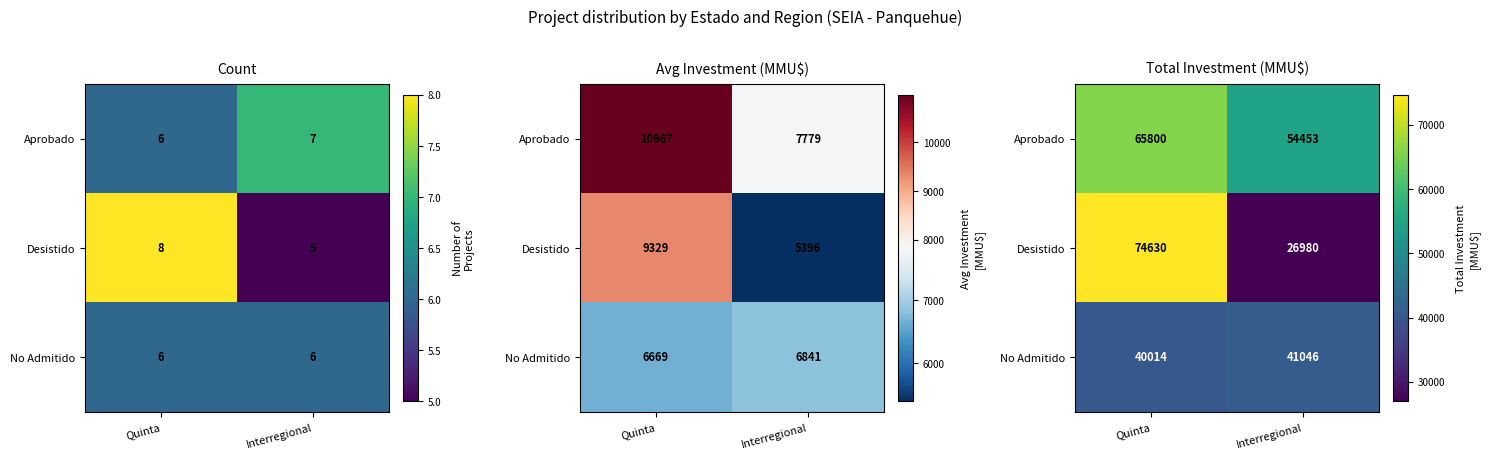

Which series has the largest total across all categories?

Aprobado